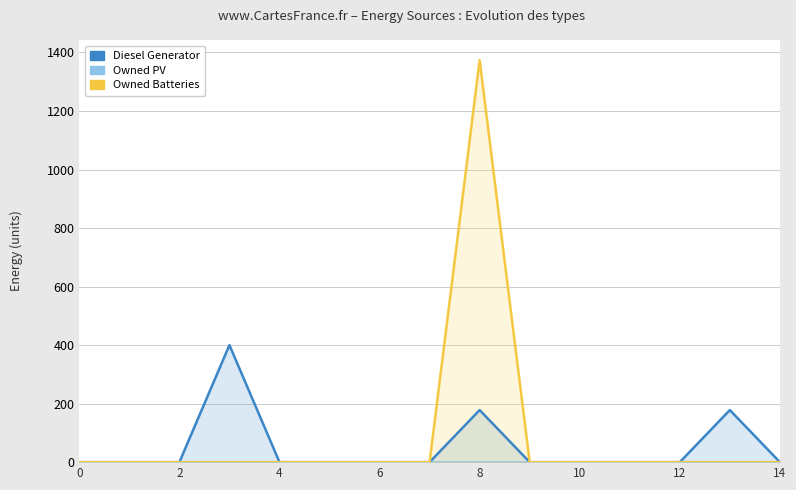

True or false: Diesel Generator and Owned PV intersect in this chart.

False